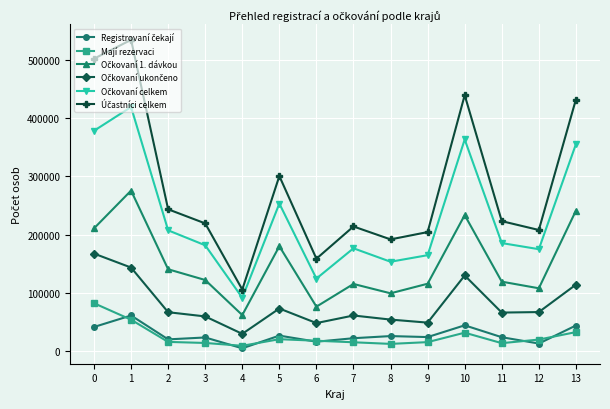

What is the maximum value shown in the chart?

533802